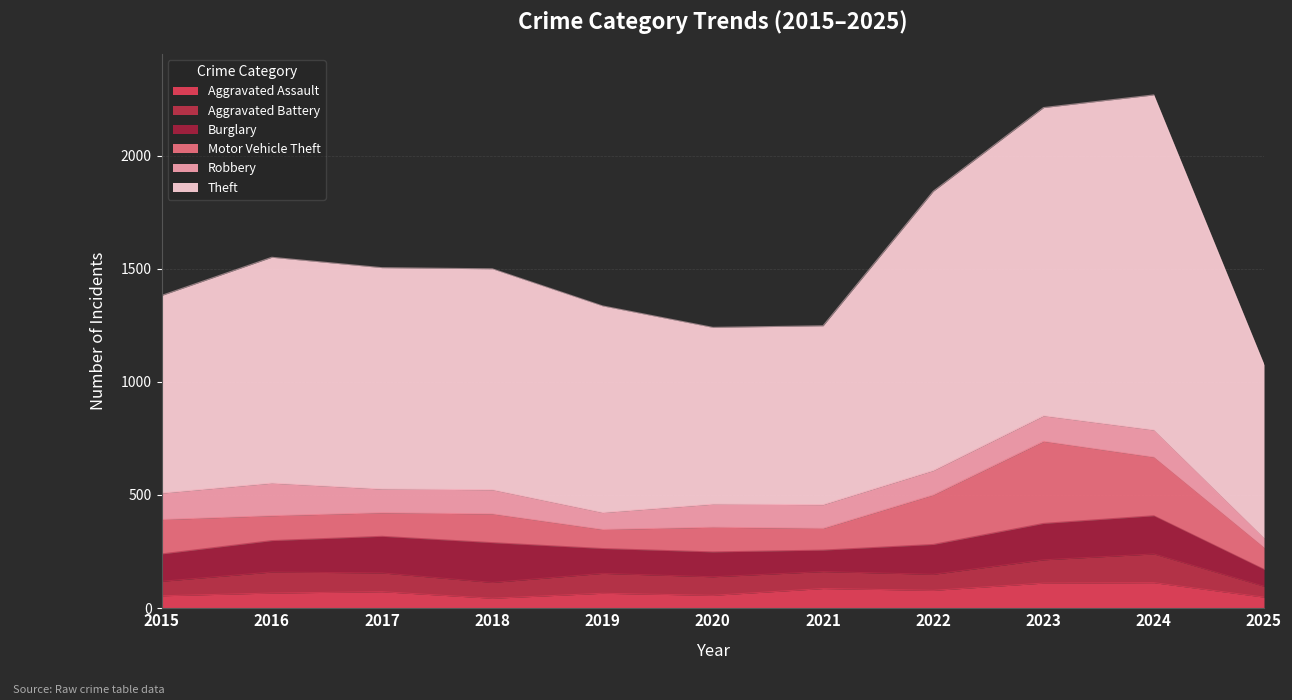

How many data points in Robbery are less than 107?

5